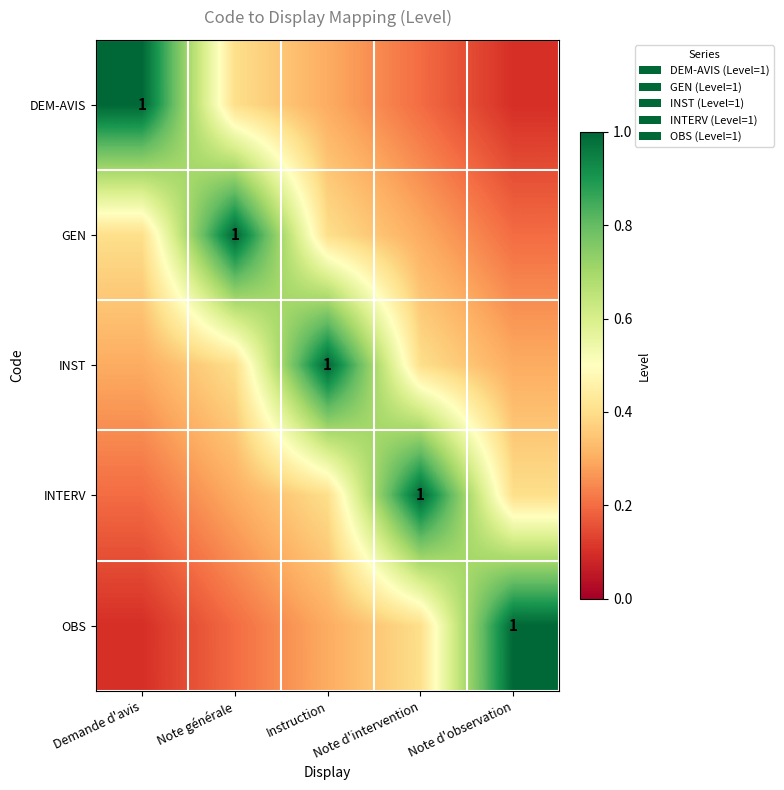

The GEN series shows 0.1 at Demande d'avis. True or false?

False